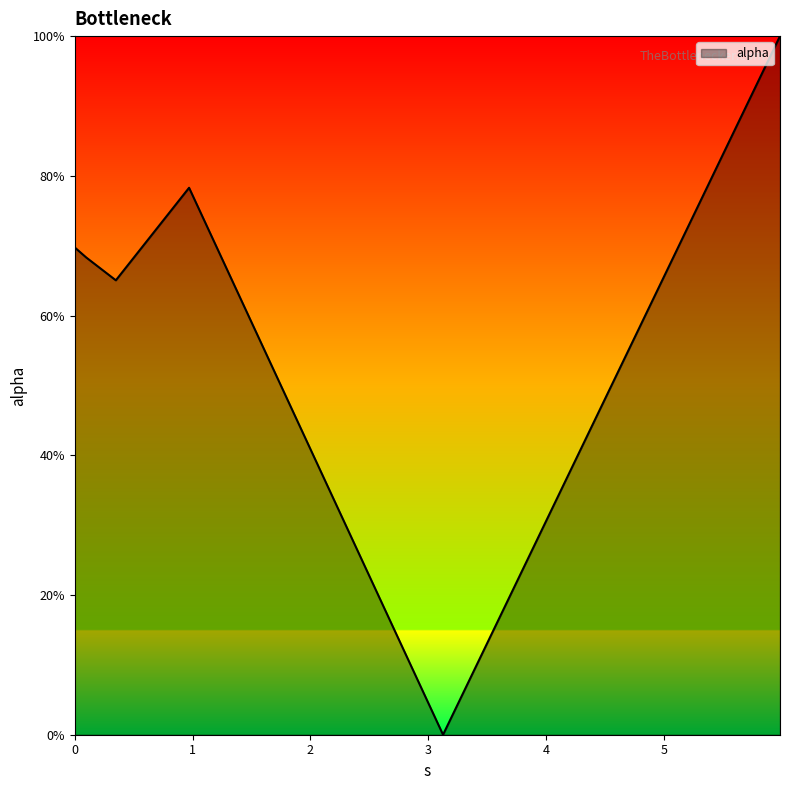

What is the label of the 1st point from the right?

5.987202806225967